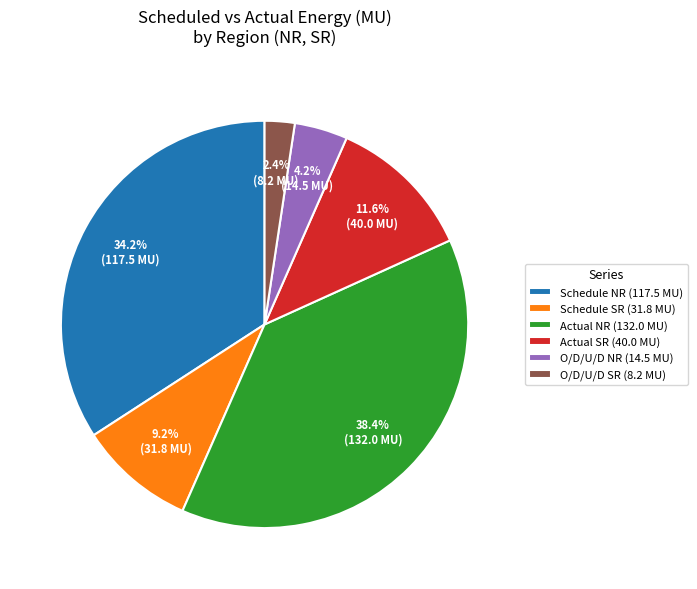

Do Schedule SR (31.8 MU) and Actual NR (132.0 MU) together represent more than half of the pie?

No